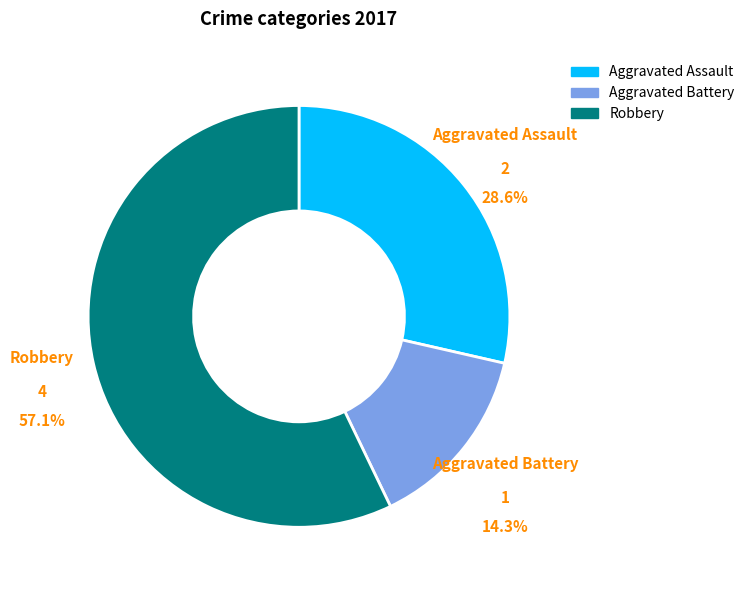

To the nearest percent, what is the difference between the Aggravated Battery and Robbery slice percentages?

43%